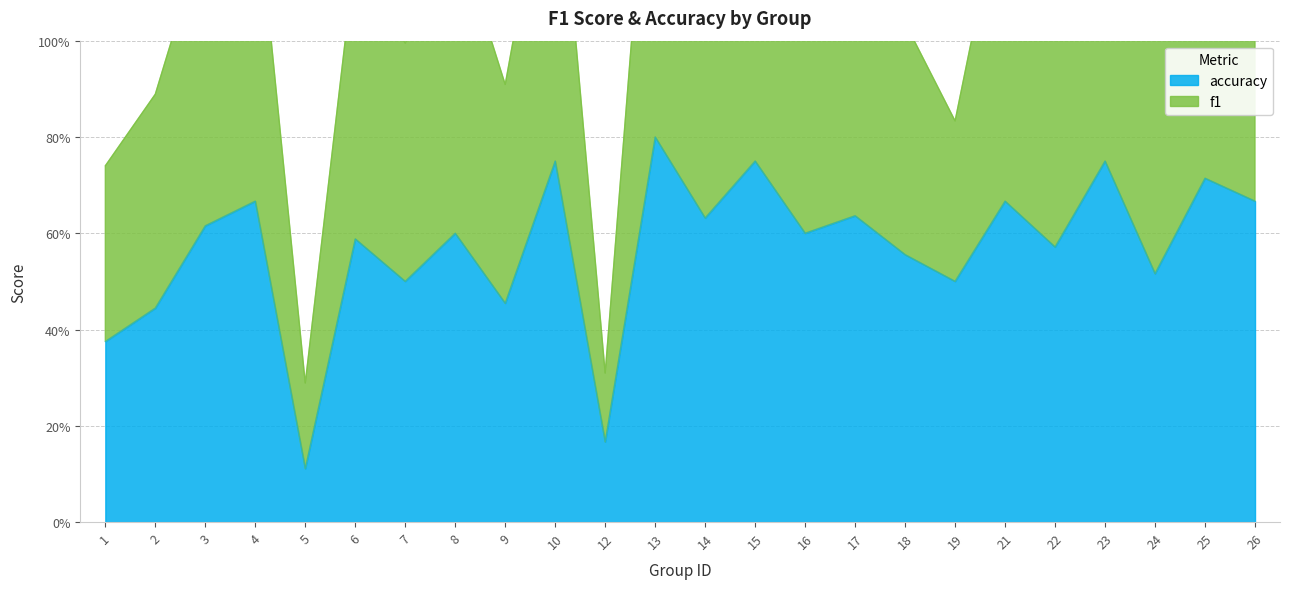

List the labels in order of f1 value, largest first.

13, 15, 23, 10, 25, 21, 4, 26, 17, 14, 8, 3, 16, 6, 22, 18, 24, 7, 9, 2, 19, 1, 12, 5